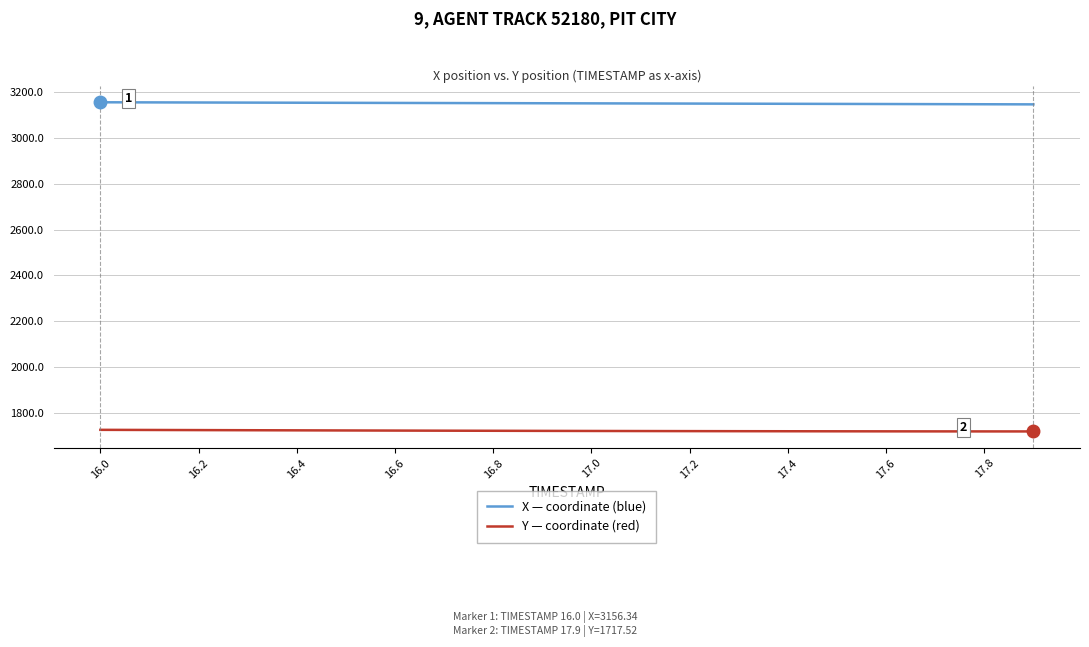

List the series in order of their overall mean, highest first.

X — coordinate (blue), Y — coordinate (red)